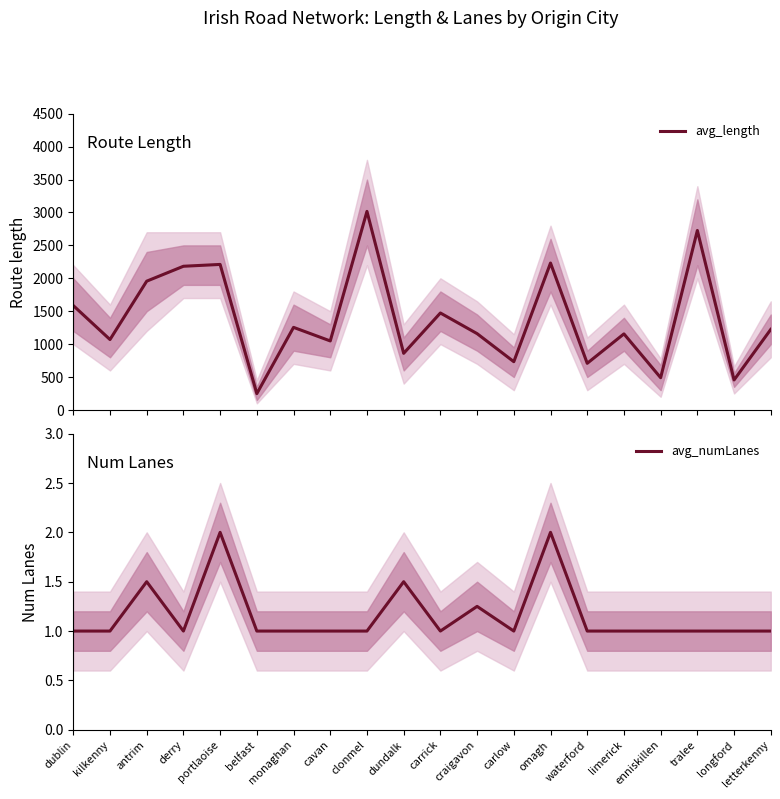

True or false: avg_numLanes and avg_length intersect in this chart.

False